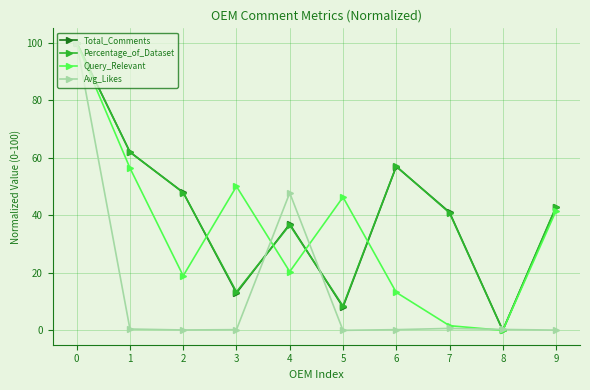

How many series are shown in this chart?

4